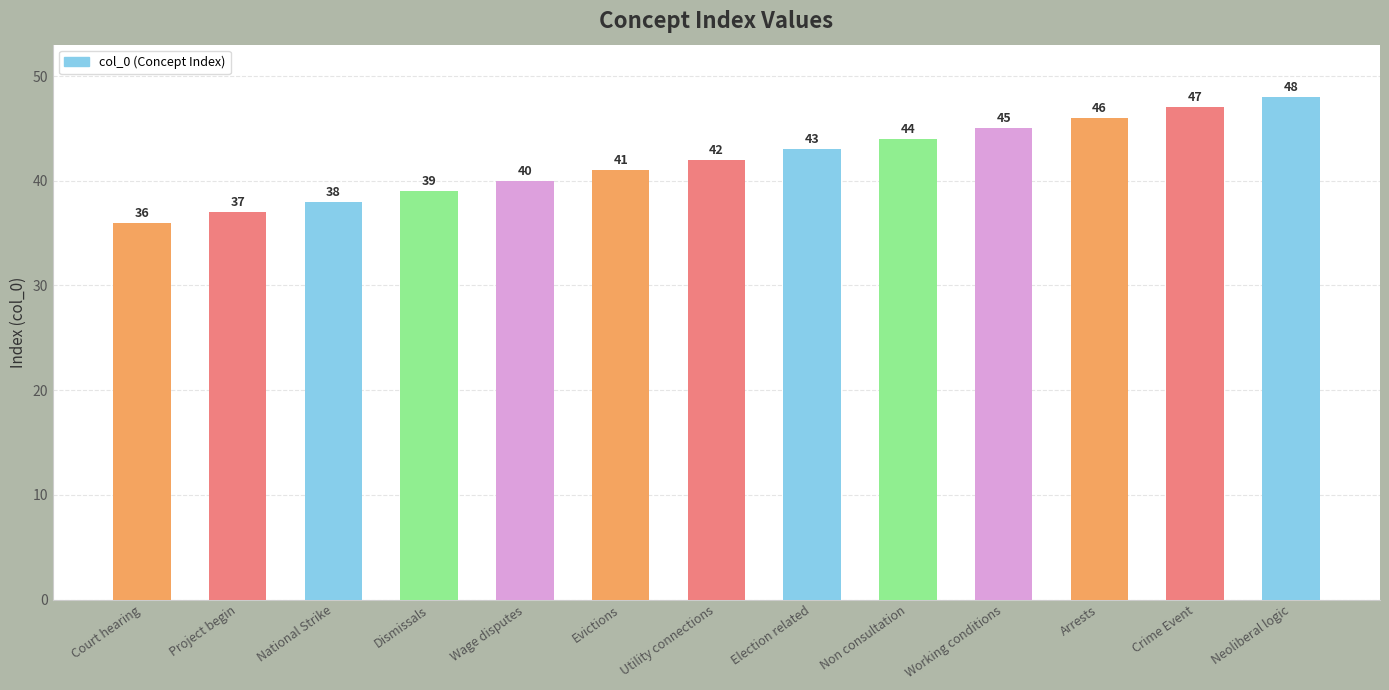

The chart shows a value of 49 at Court hearing. True or false?

False